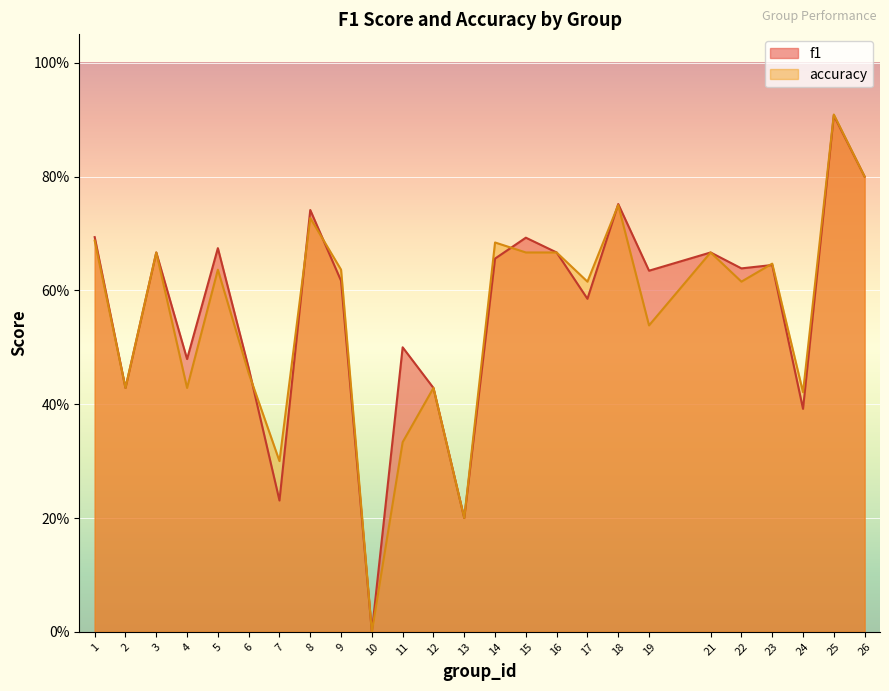

What is the average value of the f1 series?

0.6